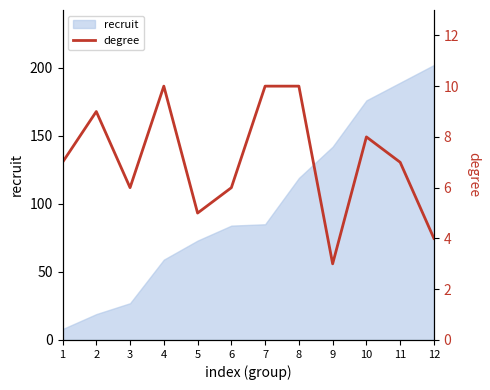

What is the difference between the values at 2 and 7?

1